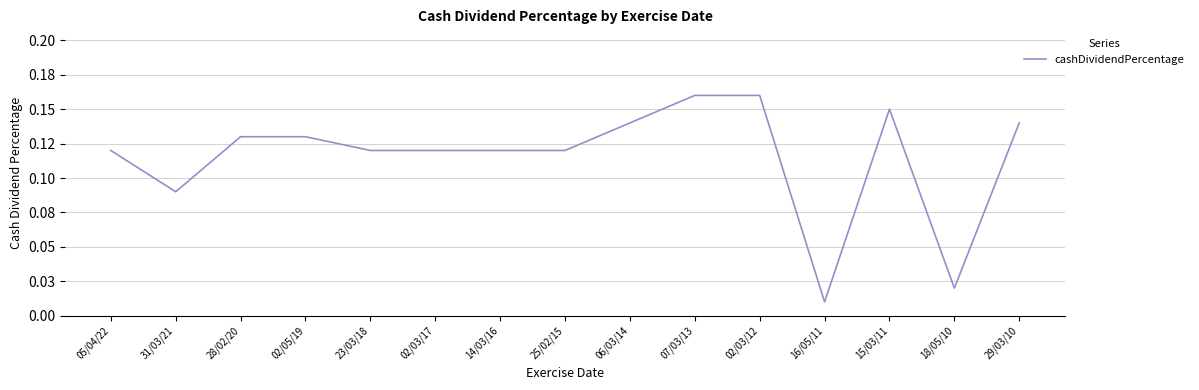

Which label corresponds to the largest value in the chart?

07/03/13